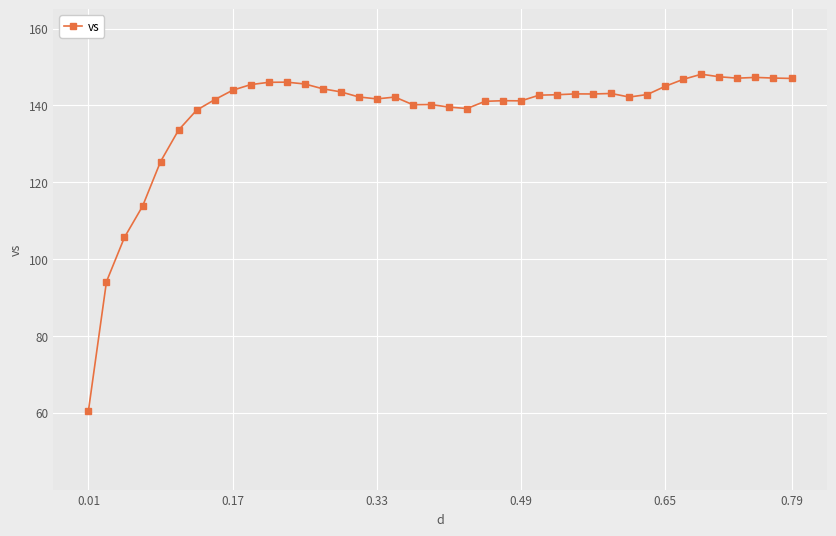

What is the value of the 25th point from the left?

141.2